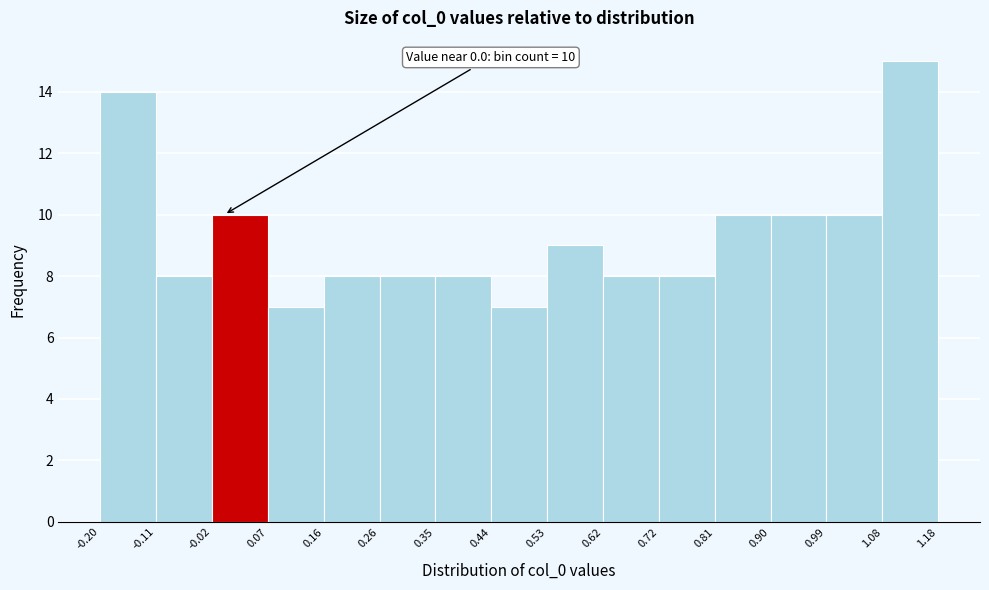

Over which range of the x-axis is the bar tallest?

1.08 to 1.18